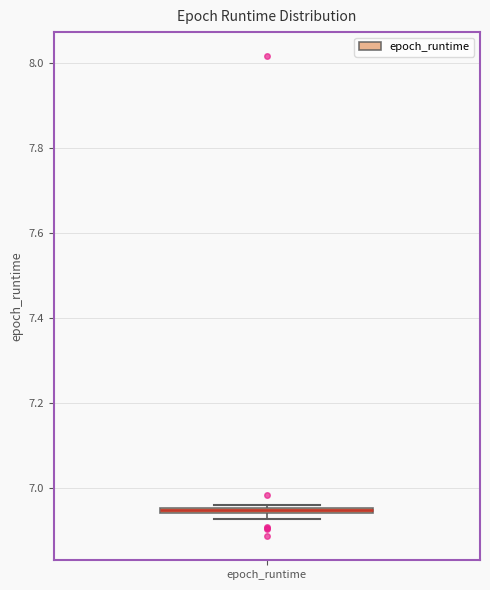

Where is the upper edge of the box for epoch_runtime on the y-axis? The values are not printed on the chart, so give them approximately, as read against the axis.

6.96